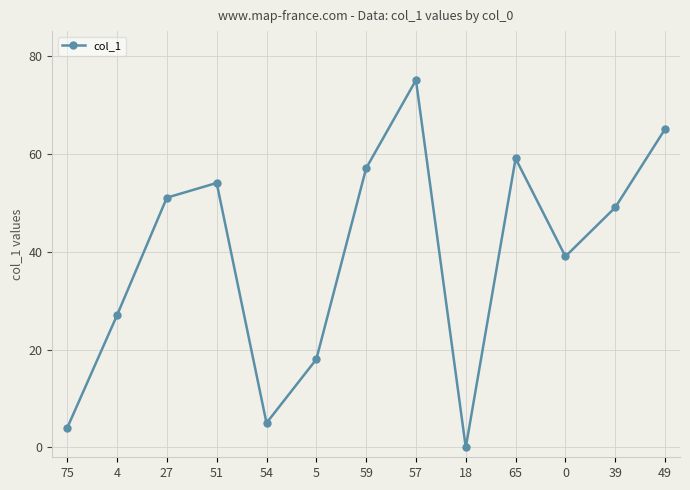

List the labels in order of value, smallest first.

18, 75, 54, 5, 4, 0, 39, 27, 51, 59, 65, 49, 57